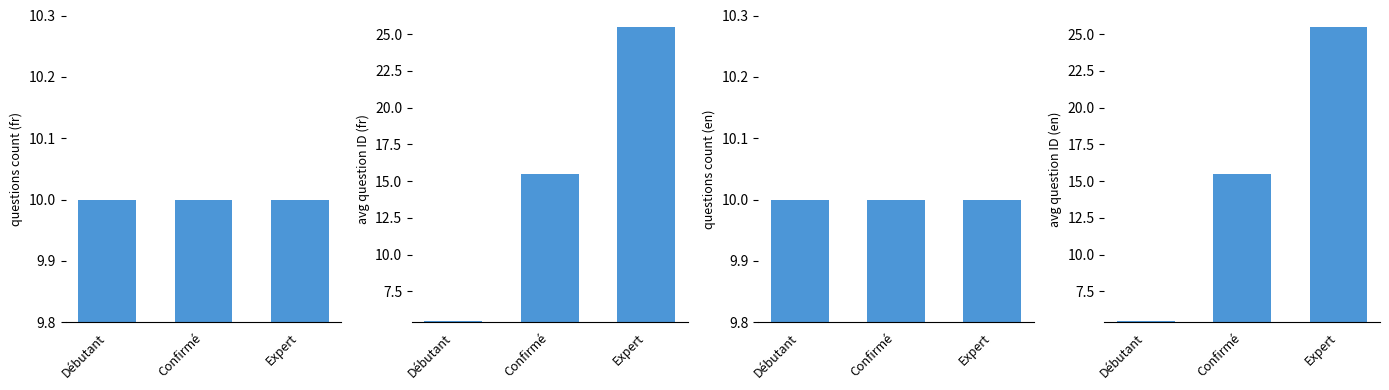

True or false: questions count (fr) has a value of 10.0 at Expert.

True